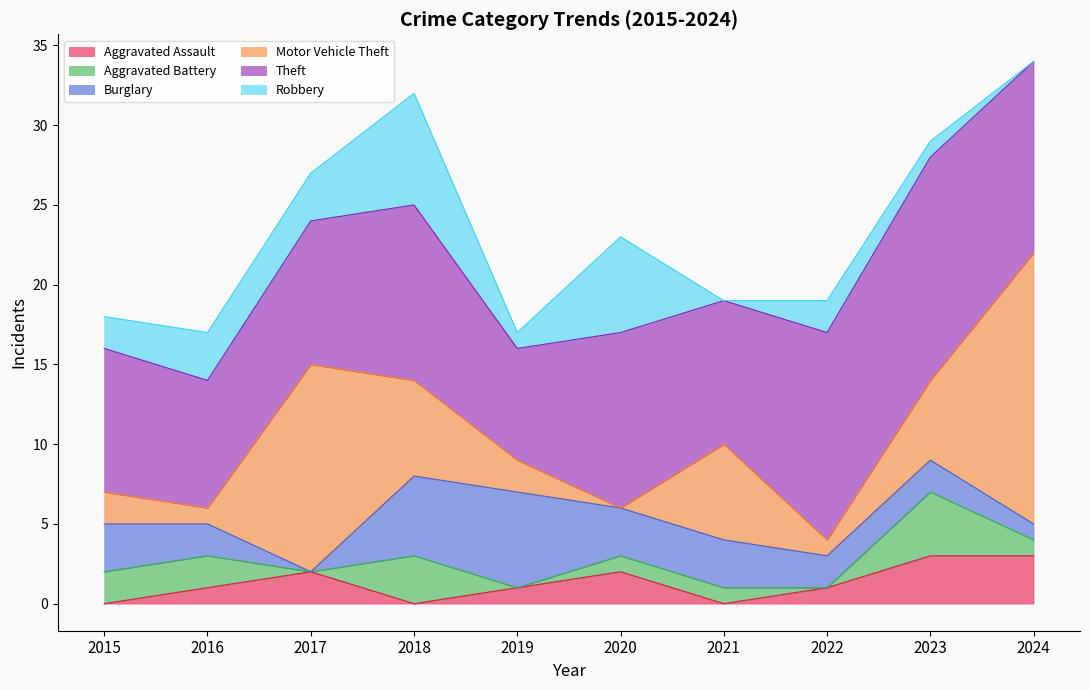

List the series in order of their peak value, highest first.

Motor Vehicle Theft, Theft, Robbery, Burglary, Aggravated Battery, Aggravated Assault